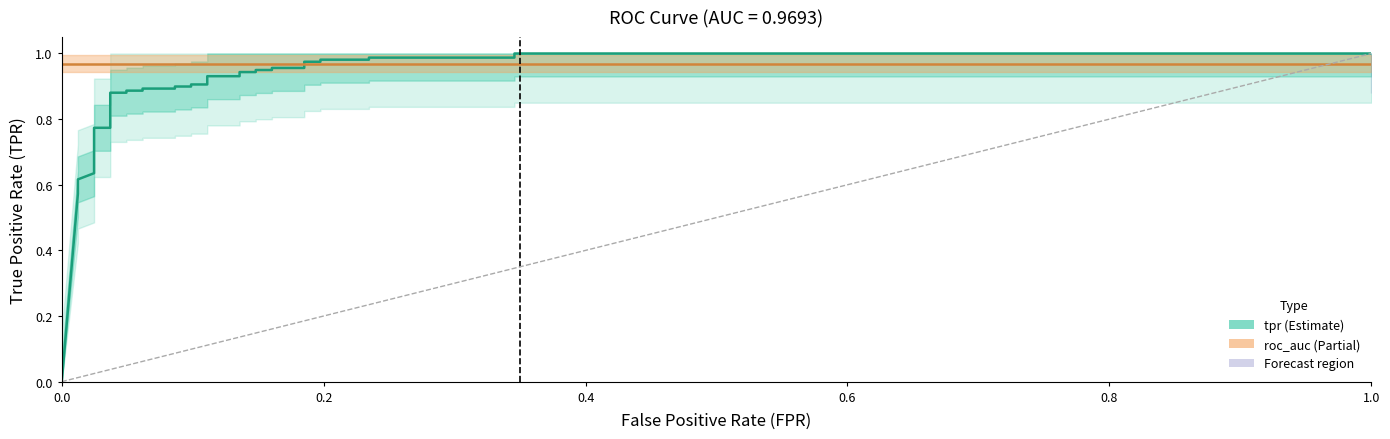

True or false: tpr and roc_auc intersect in this chart.

True